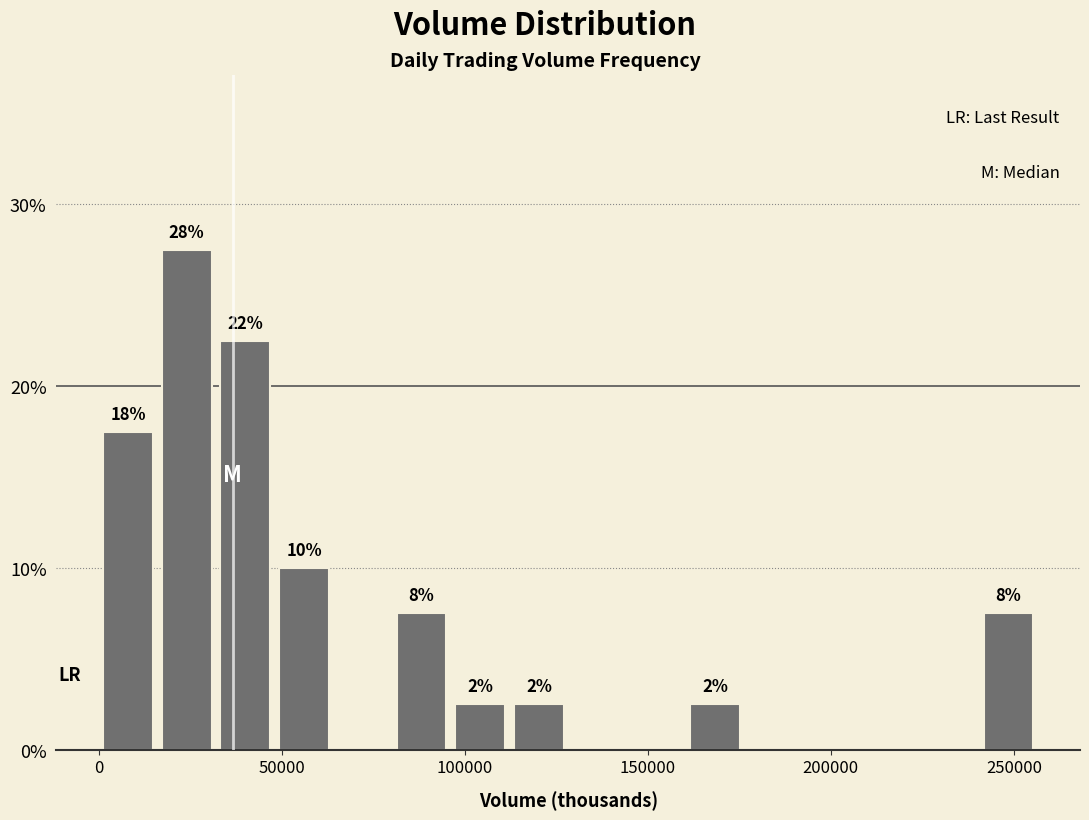

Read against the x-axis, roughly where is the centre of the tallest bar?

25000